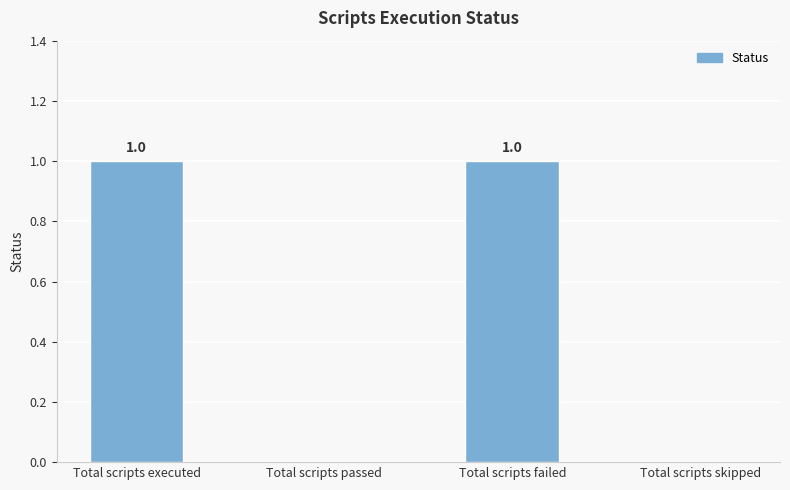

The value at Total scripts failed is 1. True or false?

True